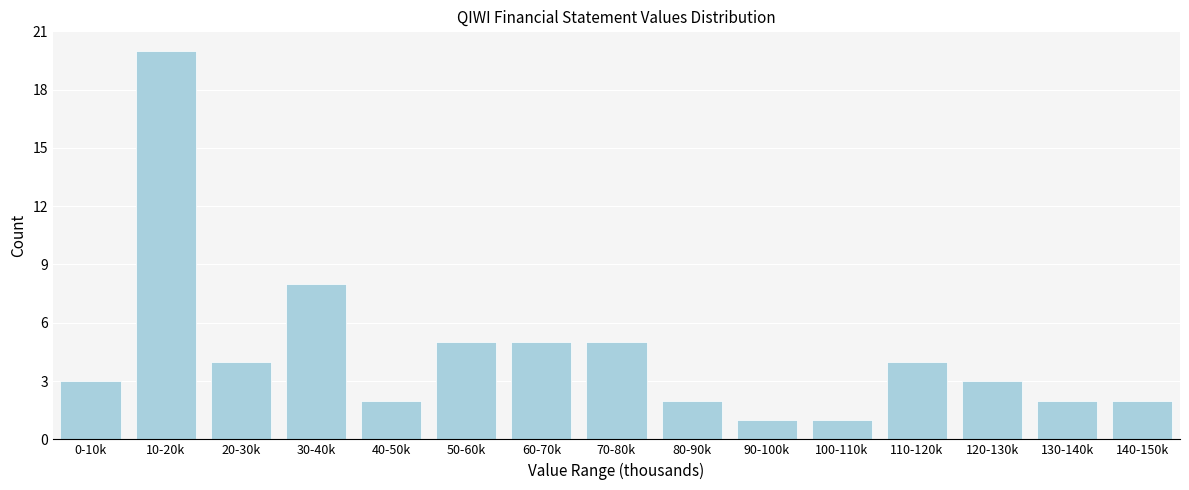

Reading right to left, transcribe all the data shown in this chart.

2	2	3	4	1	1	2	5	5	5	2	8	4	20	3